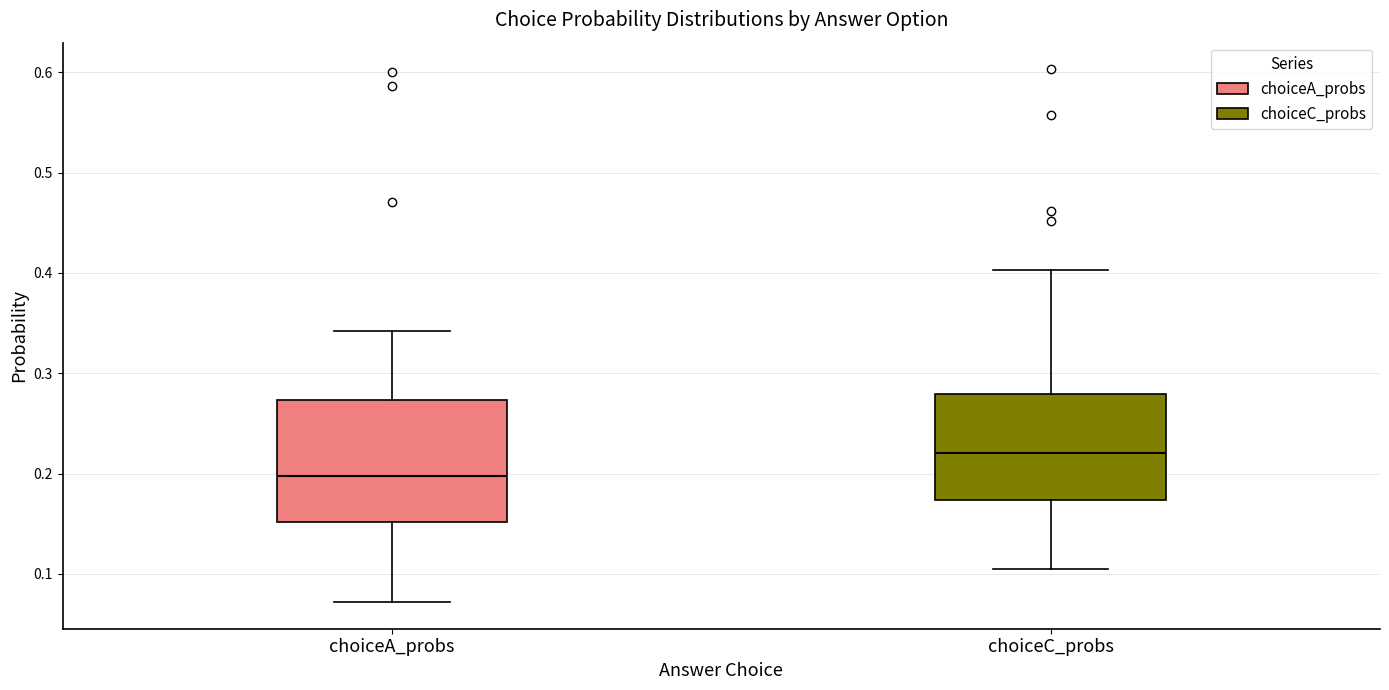

Where does the median line of the box for choiceC_probs sit on the y-axis? The values are not printed on the chart, so give them approximately, as read against the axis.

0.22